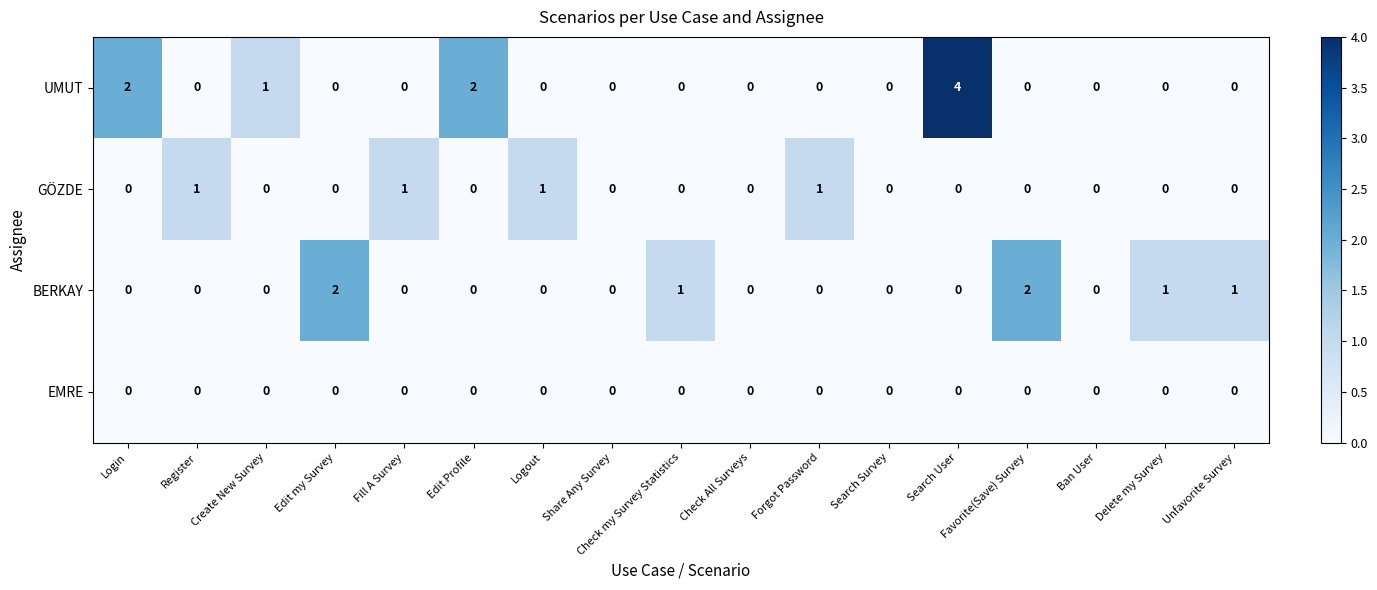

At which category is the sum across all series the highest?

Search User